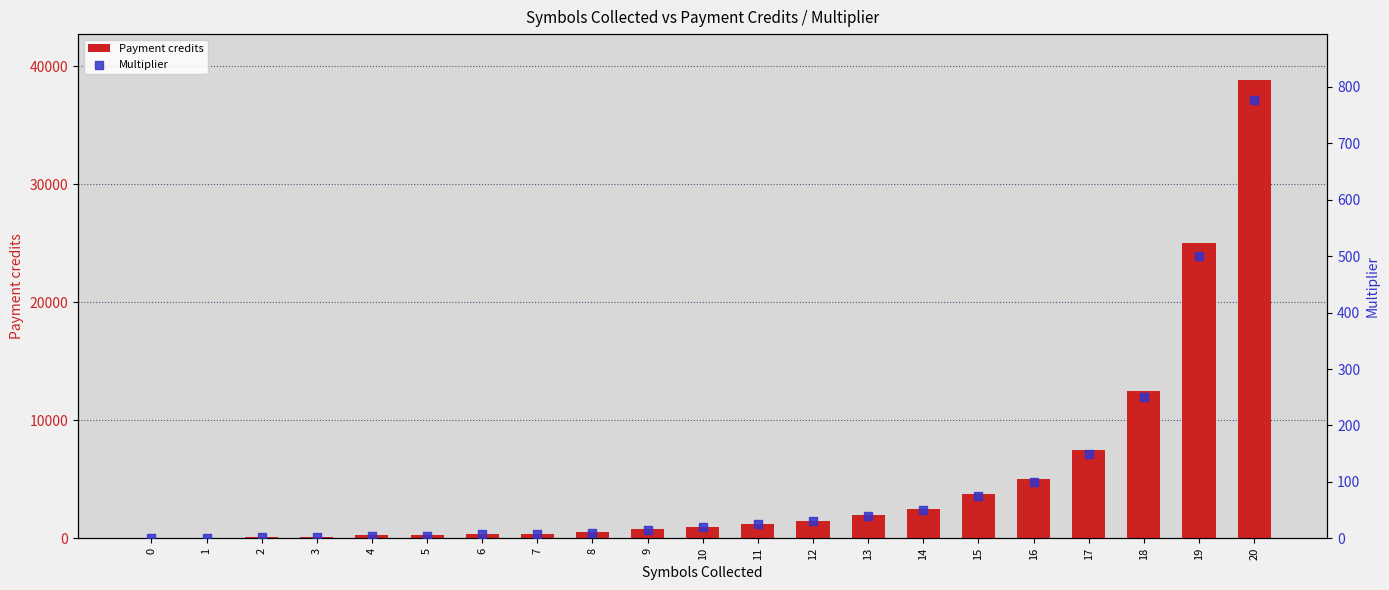

What is the total value across all series at 1?

51